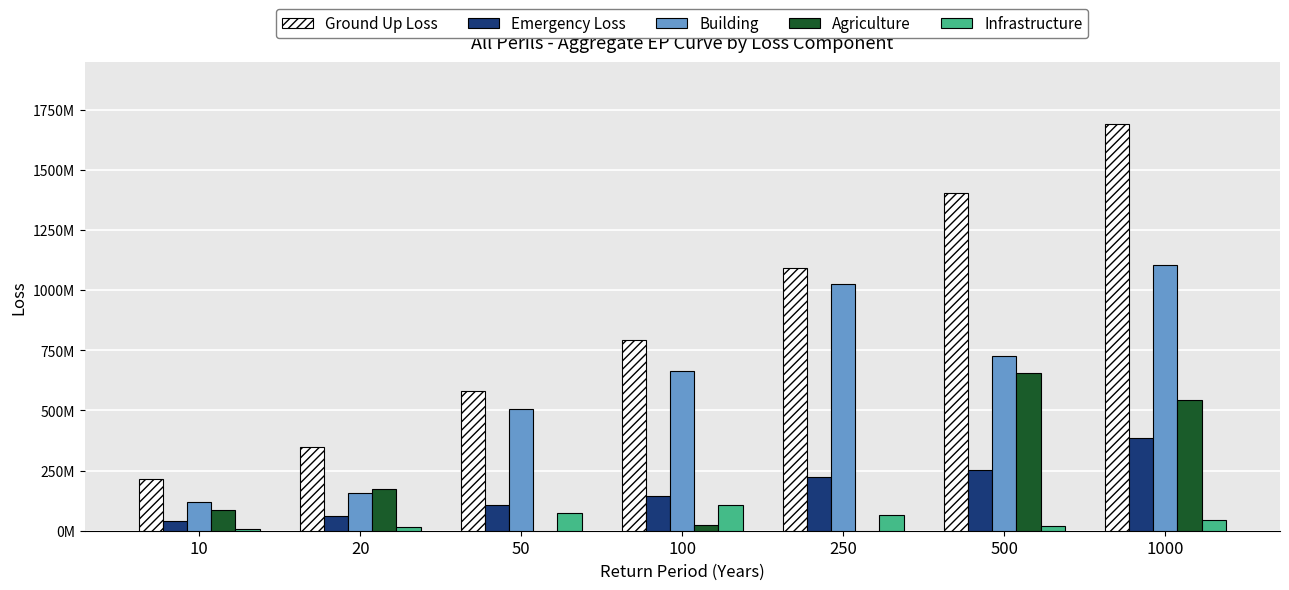

Between 100 and 10, which is larger?

100